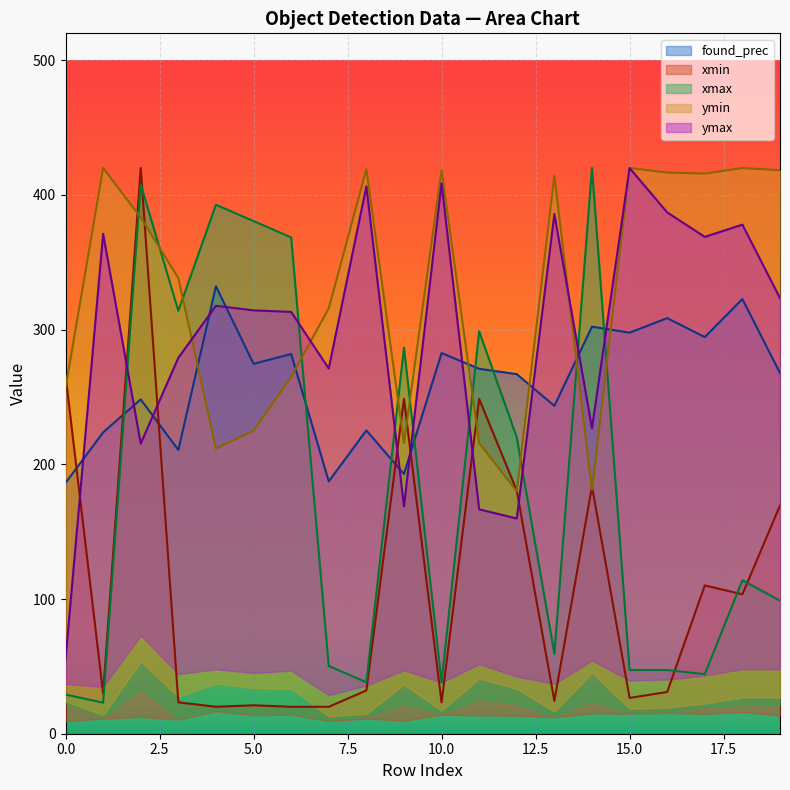

How many data points in found_prec are less than 270?

10